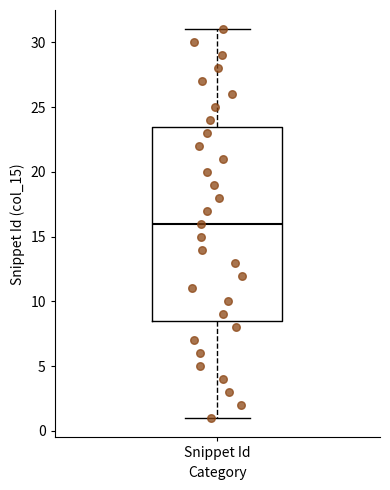

Transcribe this box plot: give where the median line is, the range the box spans, and where the two whiskers end, as read against the y-axis. The values are not printed on the chart, so give them approximately, as read against the axis.

median 16.0, box 8.5 to 23.5, whiskers 1.0 to 31.0